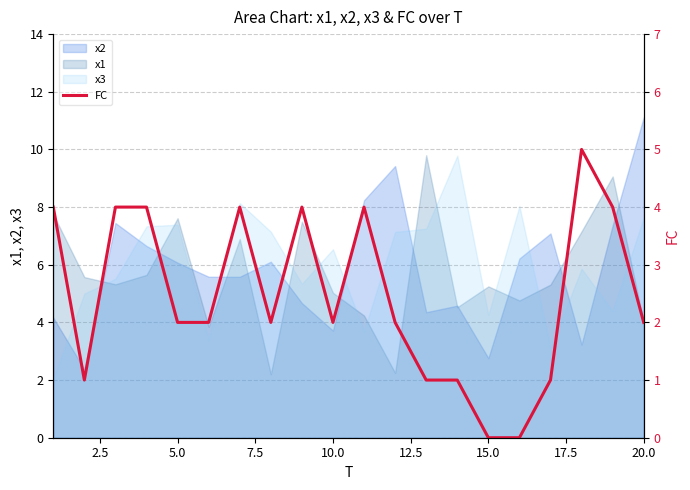

True or false: x1 has a value of 1.4 at 15.0.

False